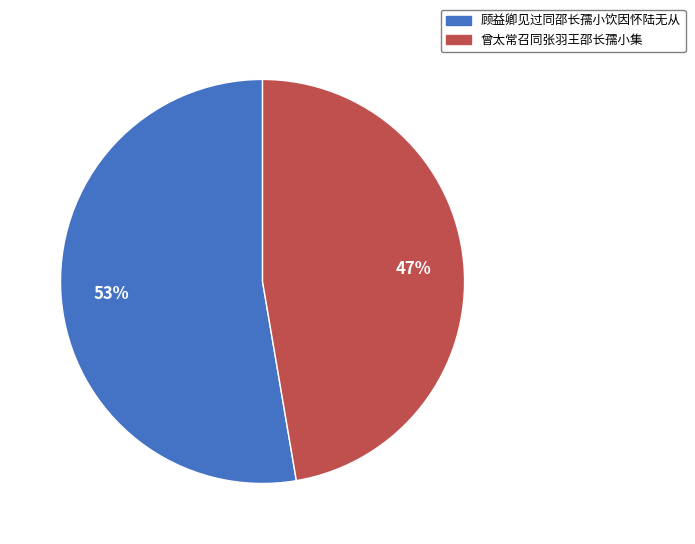

Do 顾益卿见过同邵长孺小饮因怀陆无从 and 曾太常召同张羽王邵长孺小集 together represent more than half of the pie?

Yes